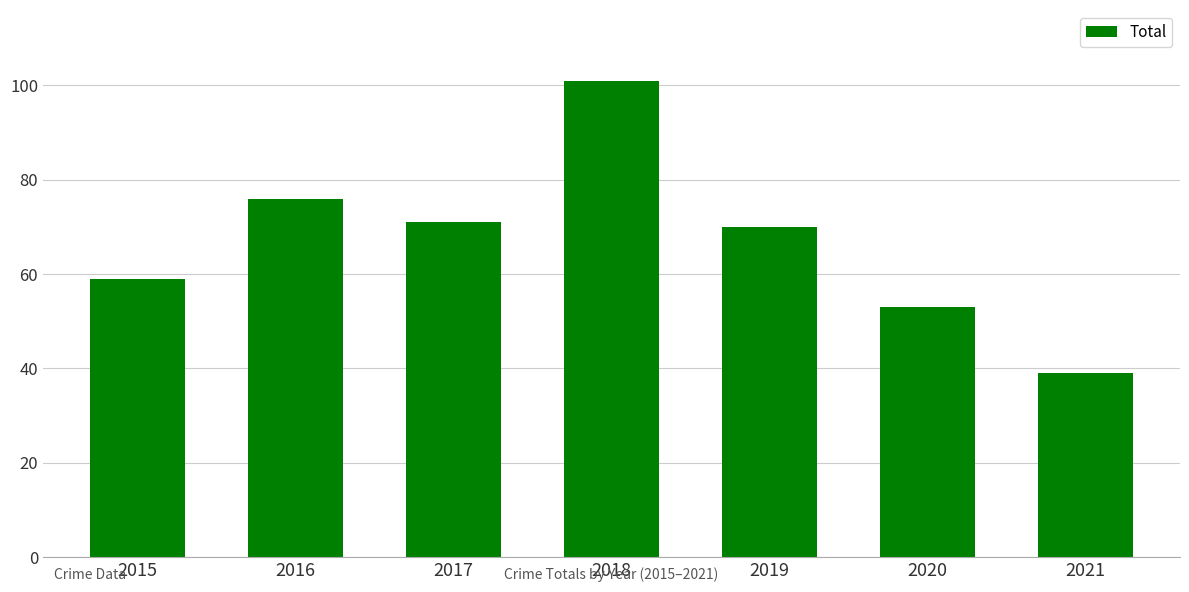

The chart shows a value of 76 at 2016. True or false?

True